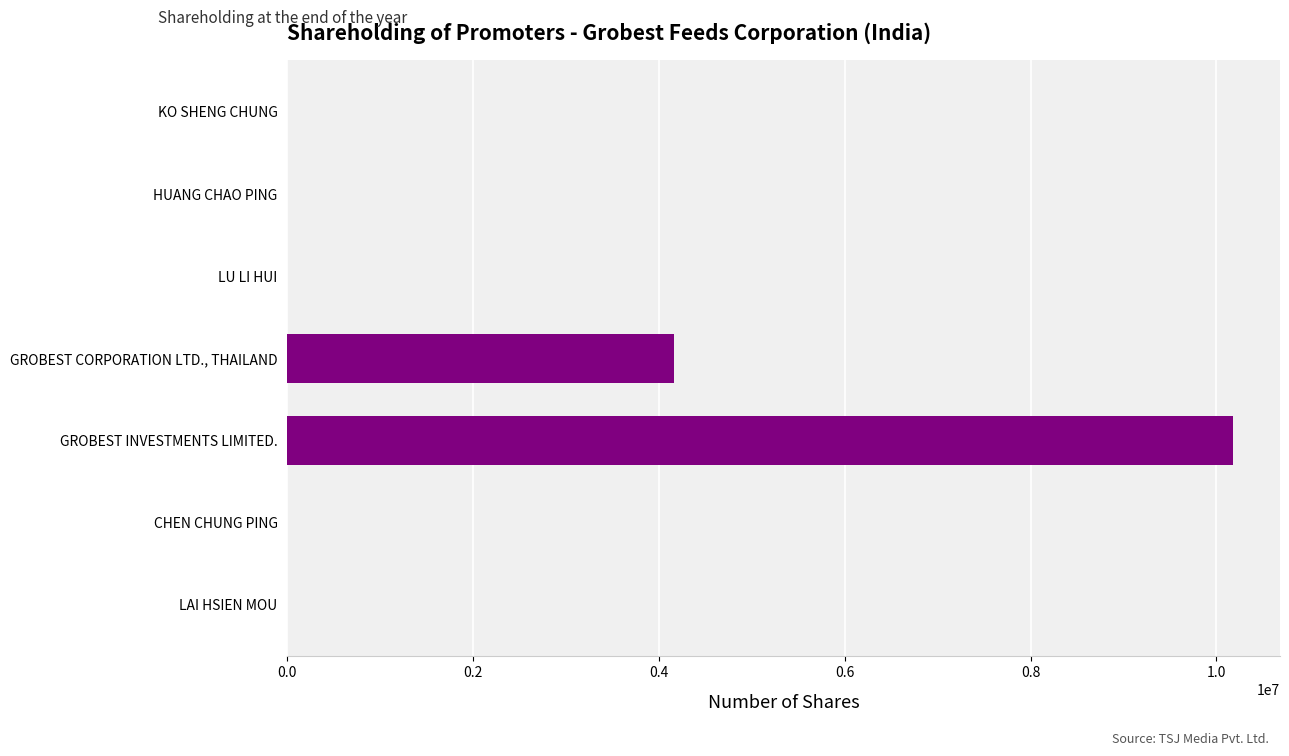

The value at GROBEST CORPORATION LTD., THAILAND is 2063654. True or false?

False